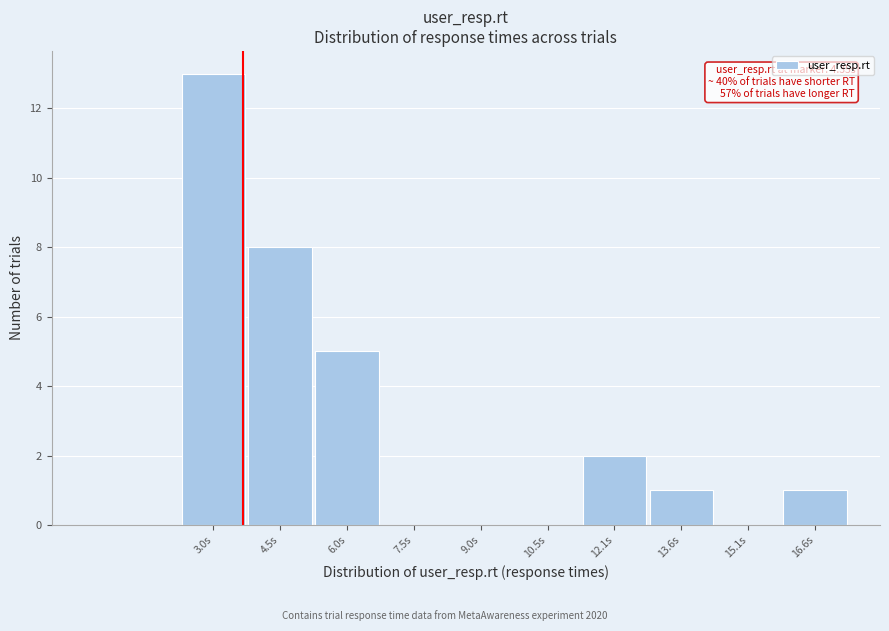

Reading left to right, extract all data points from this chart.

3.0s=13	4.5s=8	6.0s=5	7.5s=0	9.0s=0	10.5s=0	12.1s=2	13.6s=1	15.1s=0	16.6s=1